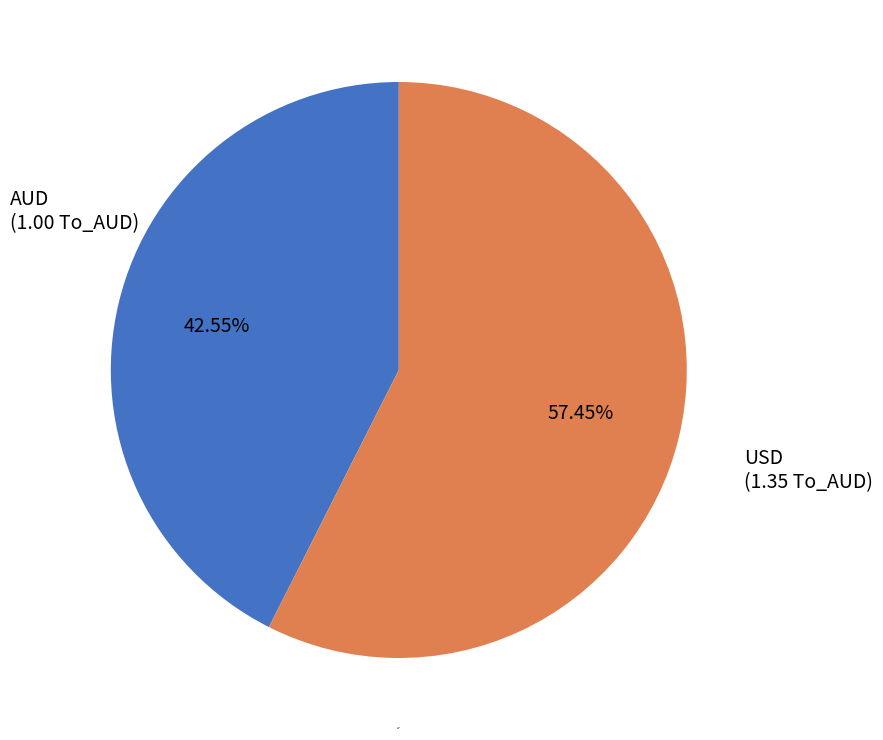

What is the smallest slice in the pie chart?

AUD